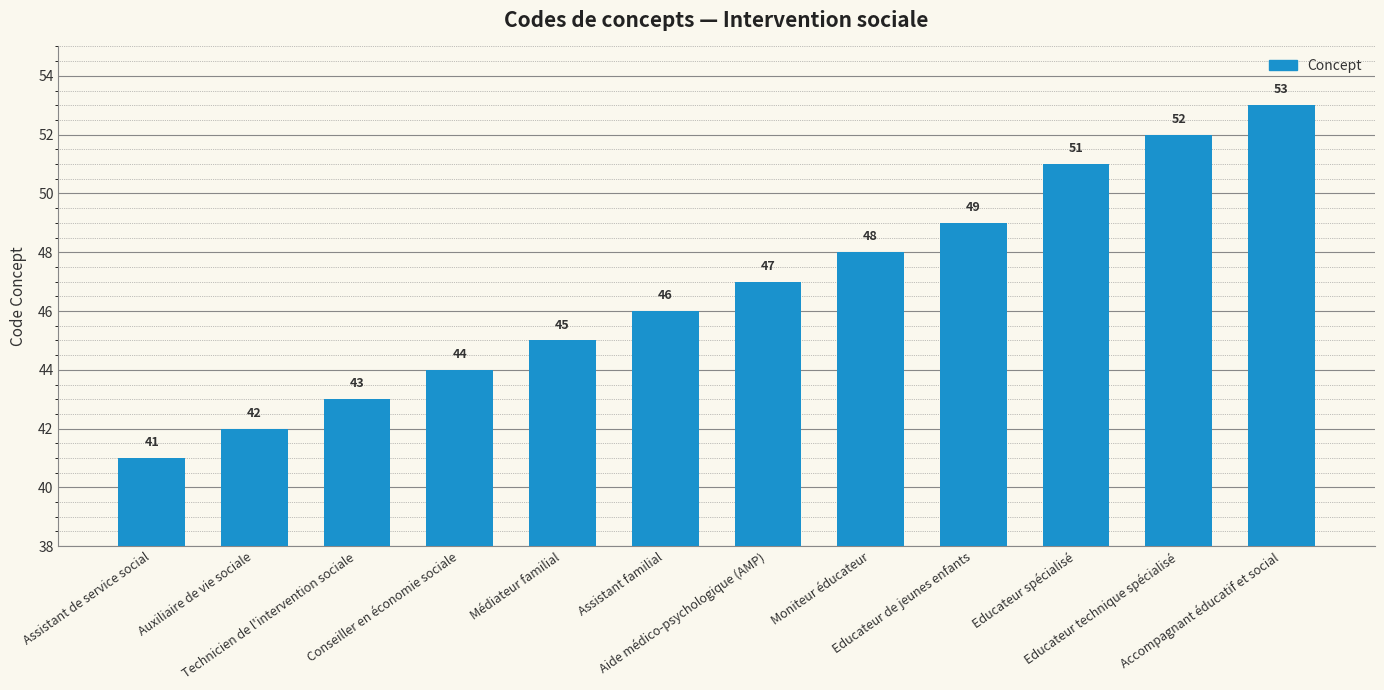

Is it true that the value at Assistant familial is 22?

False